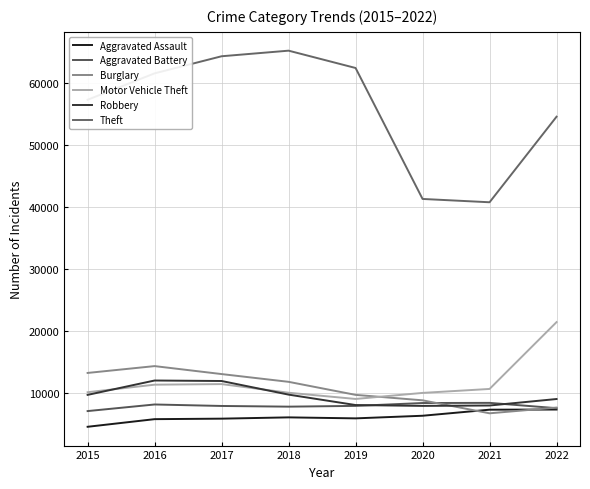

Reading right to left, transcribe all the data shown in this chart.

Aggravated Assault: 7267	7243	6263	5840	6001	5793	5712	4480
Aggravated Battery: 7486	8346	8320	7857	7734	7845	8085	7018
Burglary: 7585	6658	8757	9639	11746	13001	14289	13184
Motor Vehicle Theft: 21402	10596	9956	8977	9983	11380	11286	10068
Robbery: 8967	7919	7855	7994	9679	11880	11960	9638
Theft: 54612	40777	41313	62484	65285	64381	61618	57350